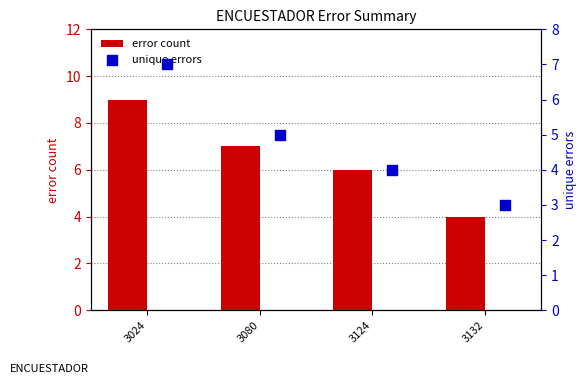

Which series reaches the minimum Y coordinate?

unique errors